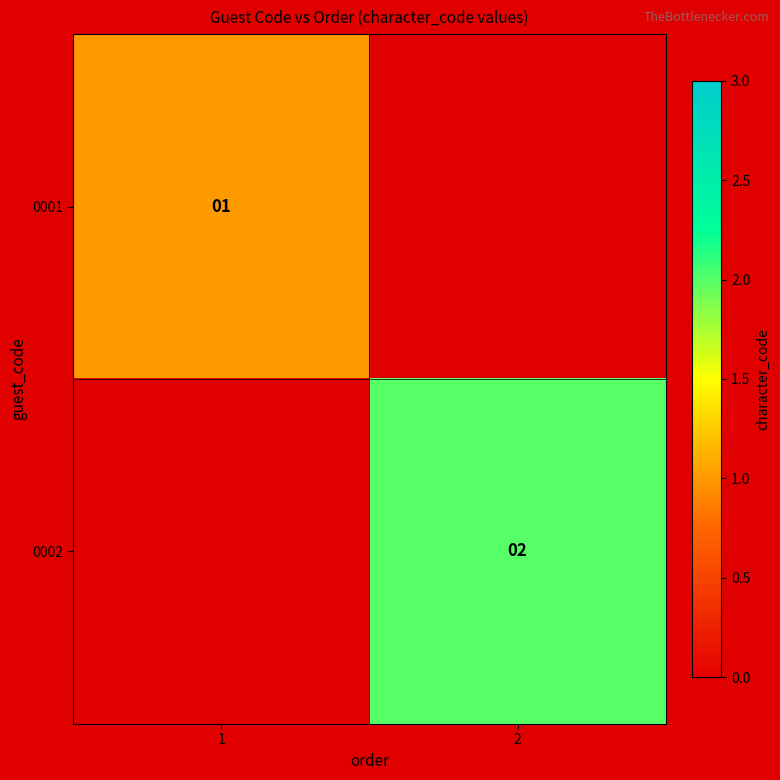

What is the smallest value displayed?

1.0